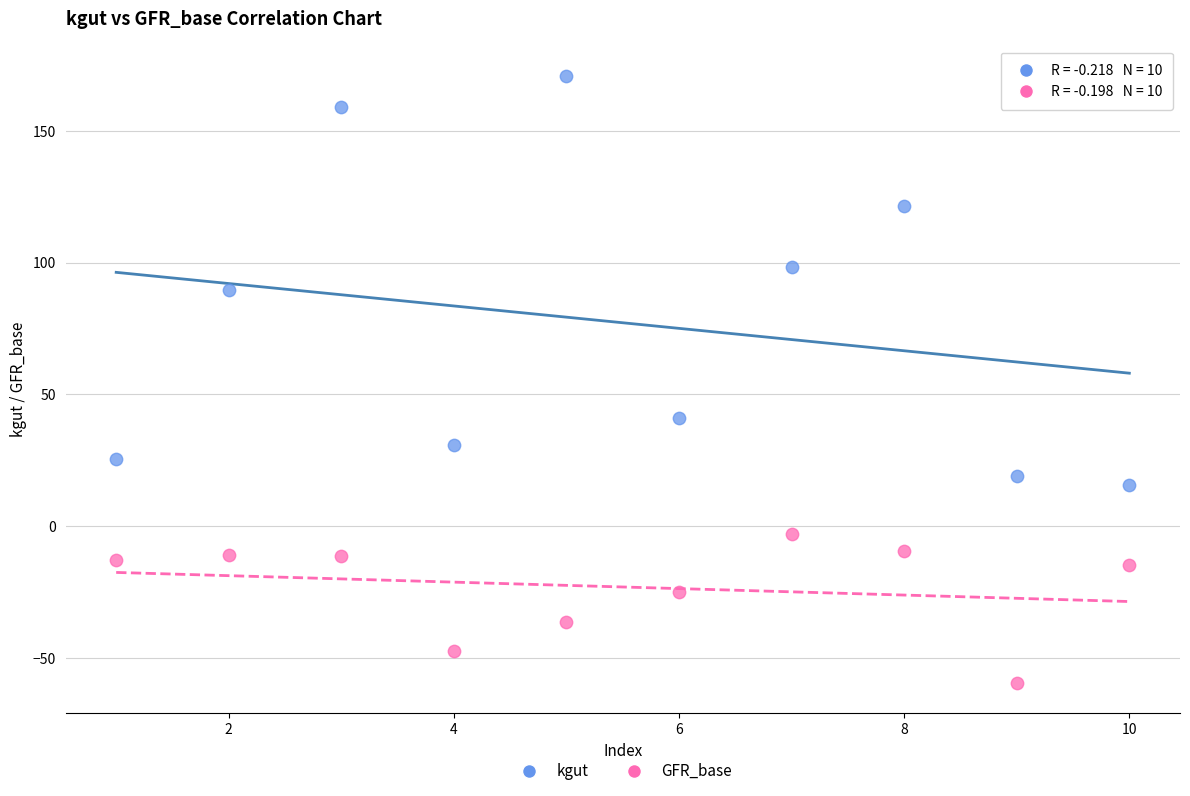

Which series has the widest spread of Y values?

kgut